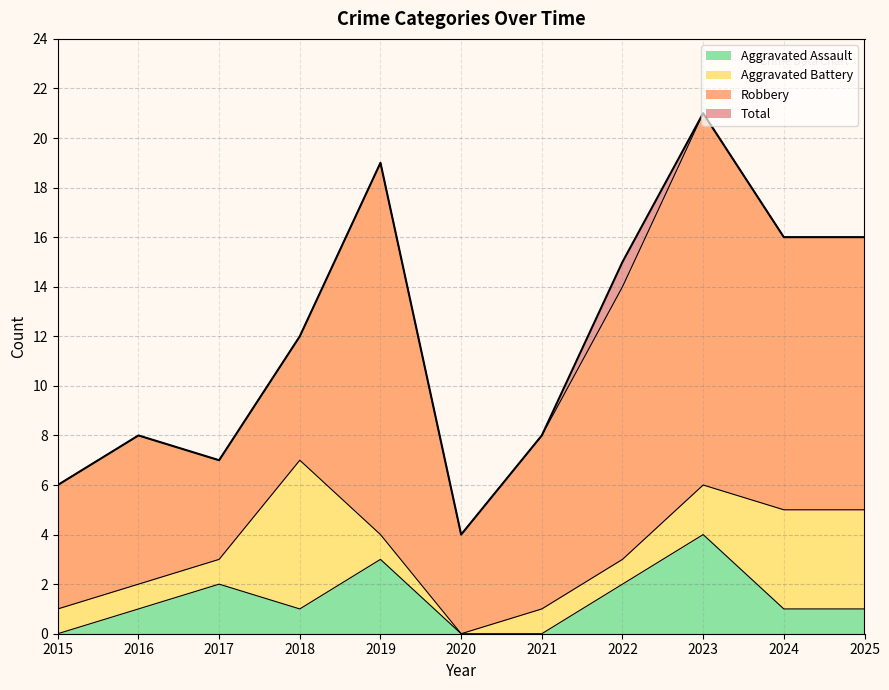

At which label does Aggravated Assault reach its peak?

2023